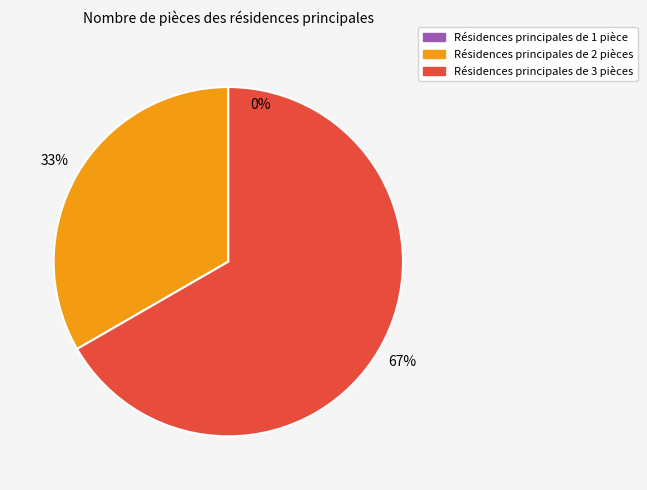

Does any single category account for the majority?

Yes